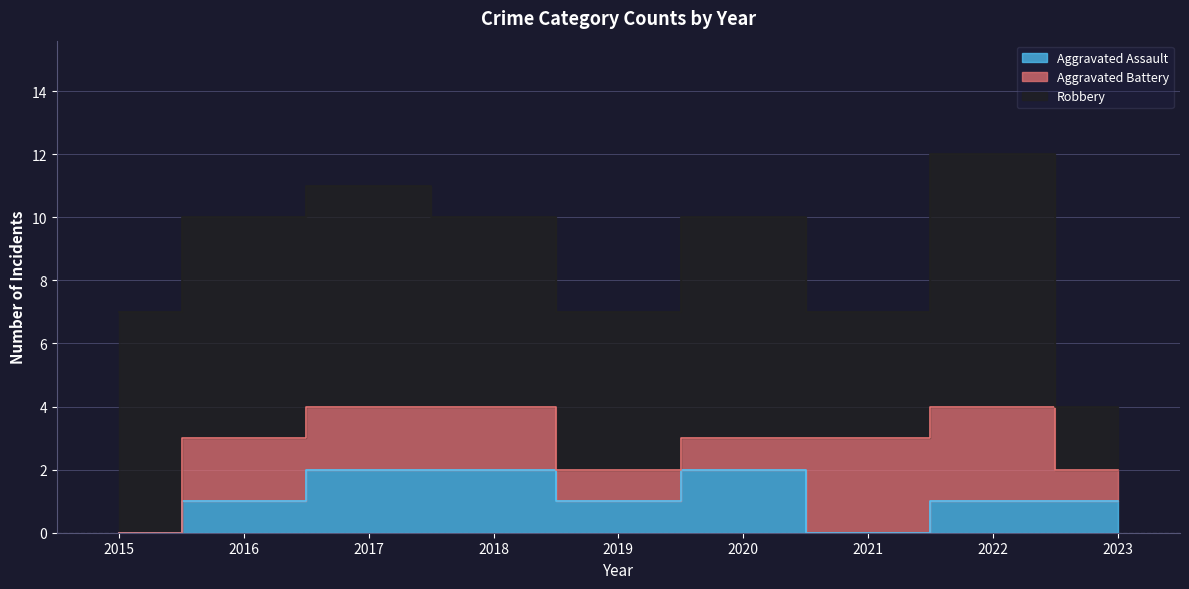

What is the value of the Aggravated Assault point at the 2nd from the left?

1